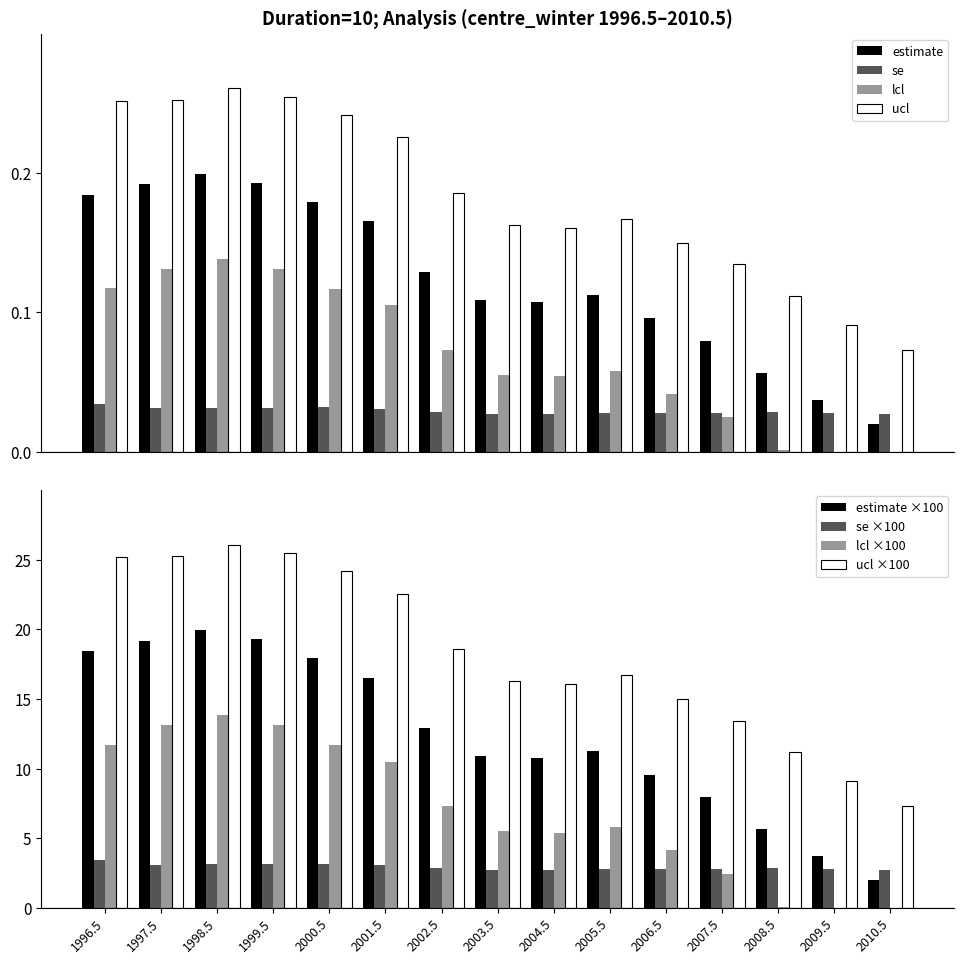

Which series has the largest range (max minus min)?

estimate